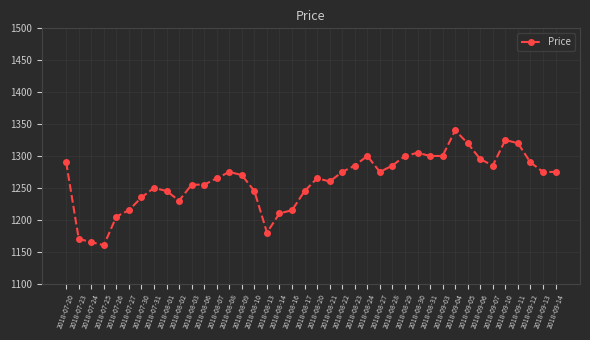

What position from the left is 2018-07-24?

3